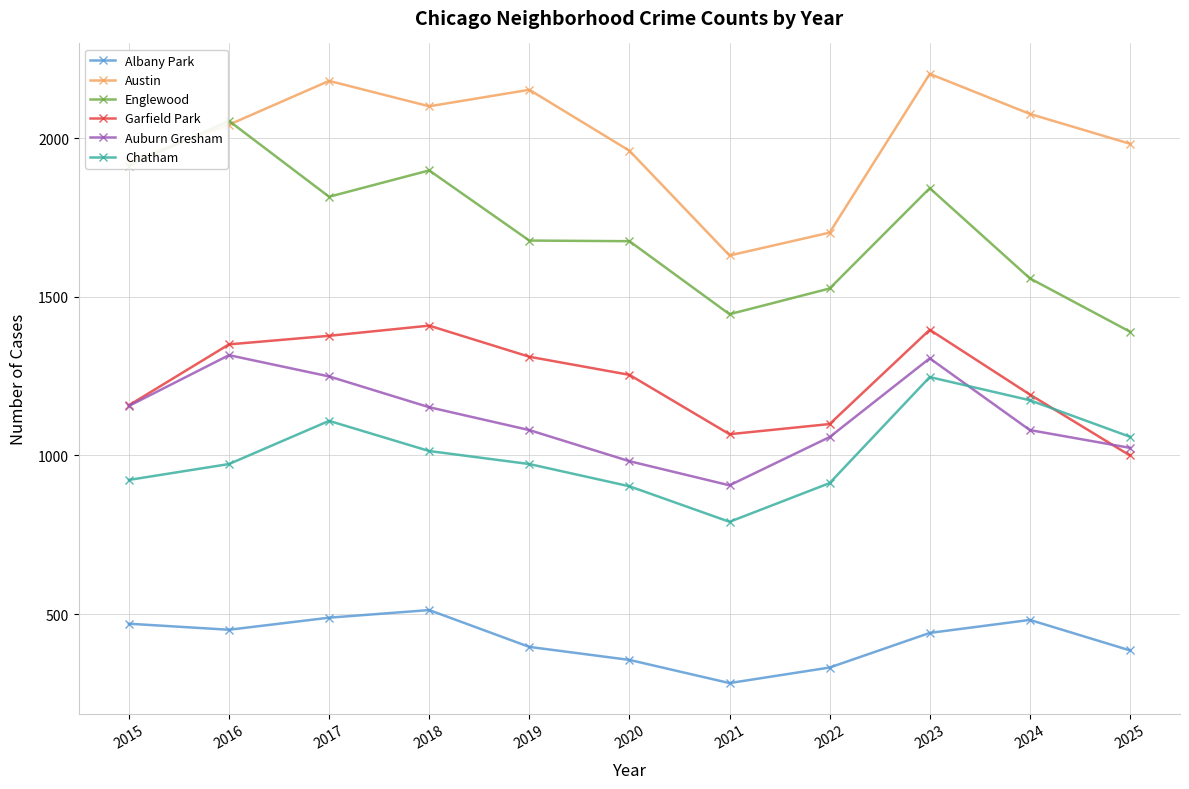

What are all the series names shown in the legend?

Albany Park, Austin, Englewood, Garfield Park, Auburn Gresham, Chatham